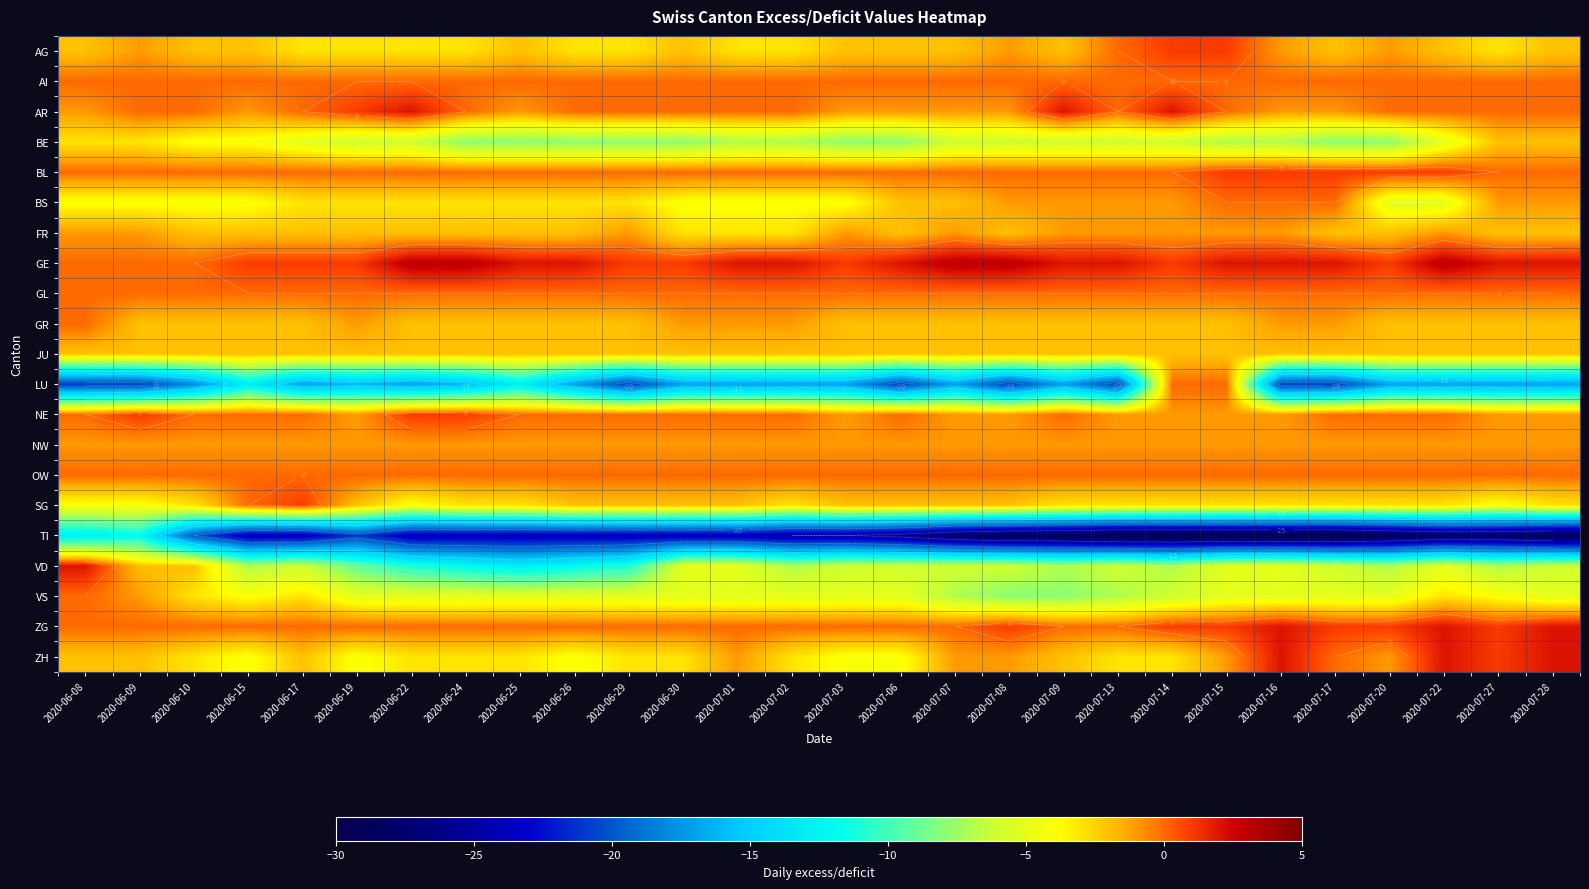

At 2020-07-02, list the series in order from smallest to largest.

TI, LU, BE, VD, VS, BS, AG, FR, SG, ZH, JU, GR, NW, AI, AR, BL, GL, NE, OW, ZG, GE